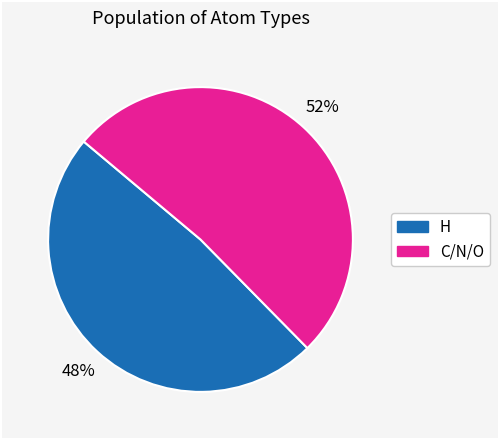

To the nearest percent, what is the average slice percentage?

50%